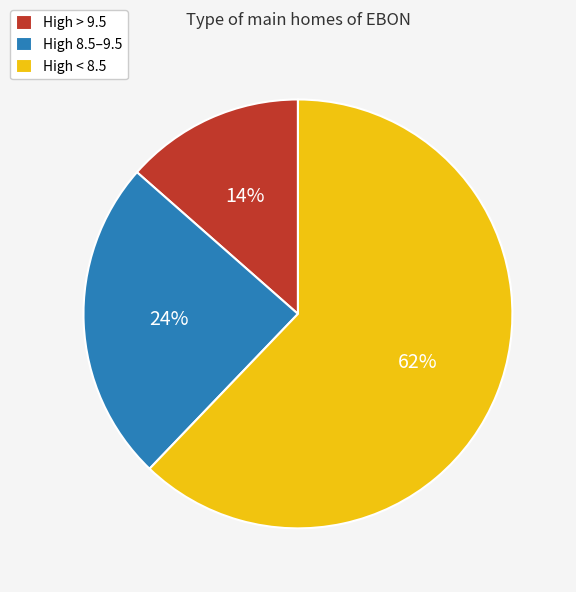

To the nearest percent, what is the combined percentage of High > 9.5 and High 8.5–9.5?

38%